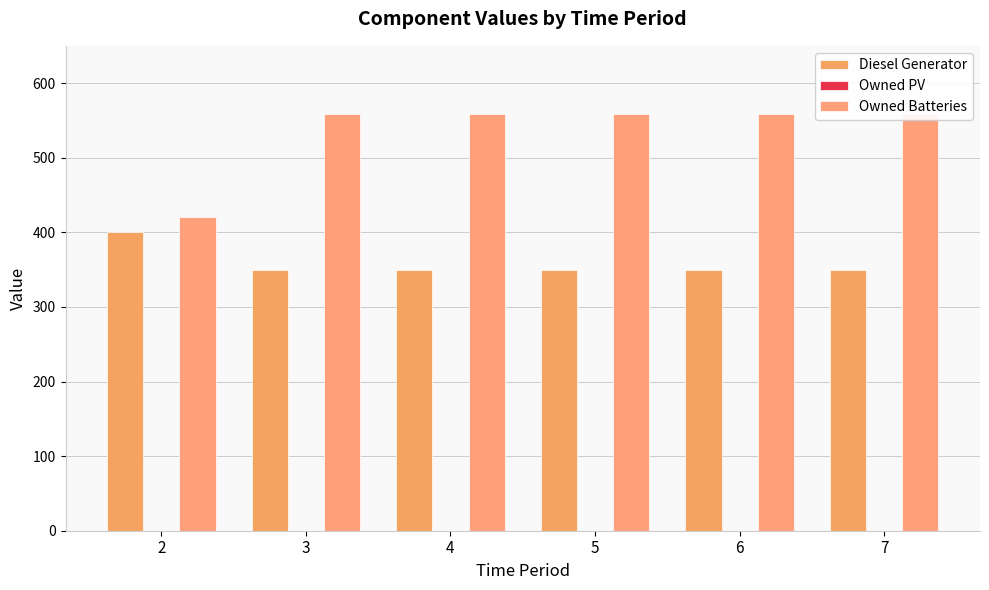

True or false: Owned Batteries has a value of 820 at 4.

False